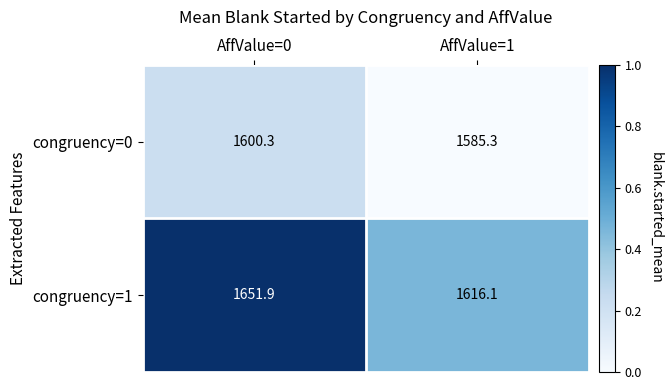

What is the difference between the maximum and minimum values in the congruency=1 series?

35.8